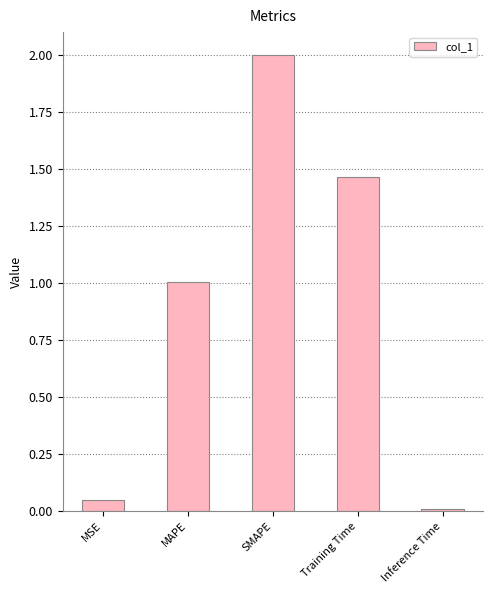

What is the label of the 4th bar from the left?

Training Time